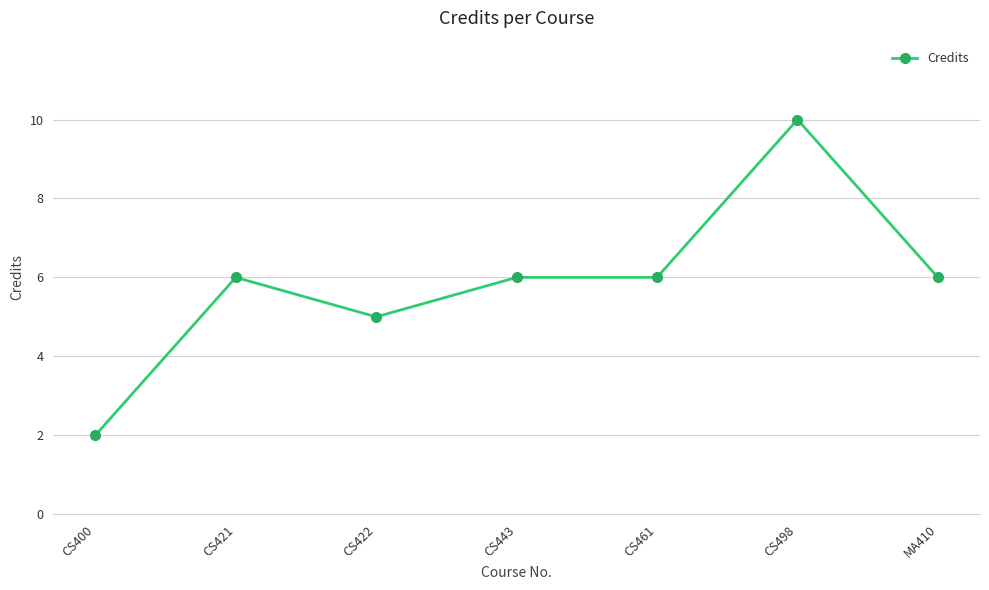

What is the difference between the second highest and minimum values?

4